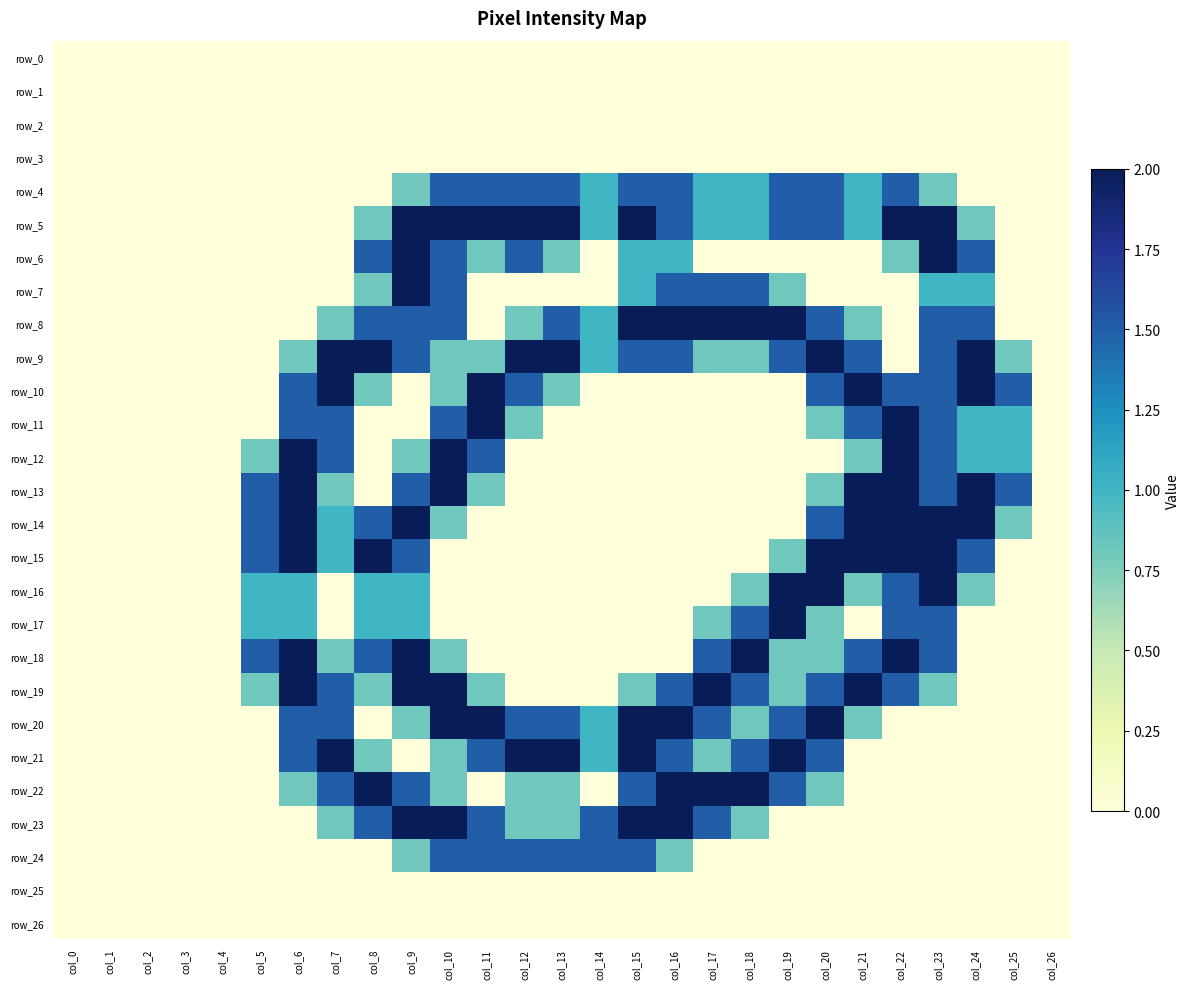

Which series has the largest total across all categories?

row_9